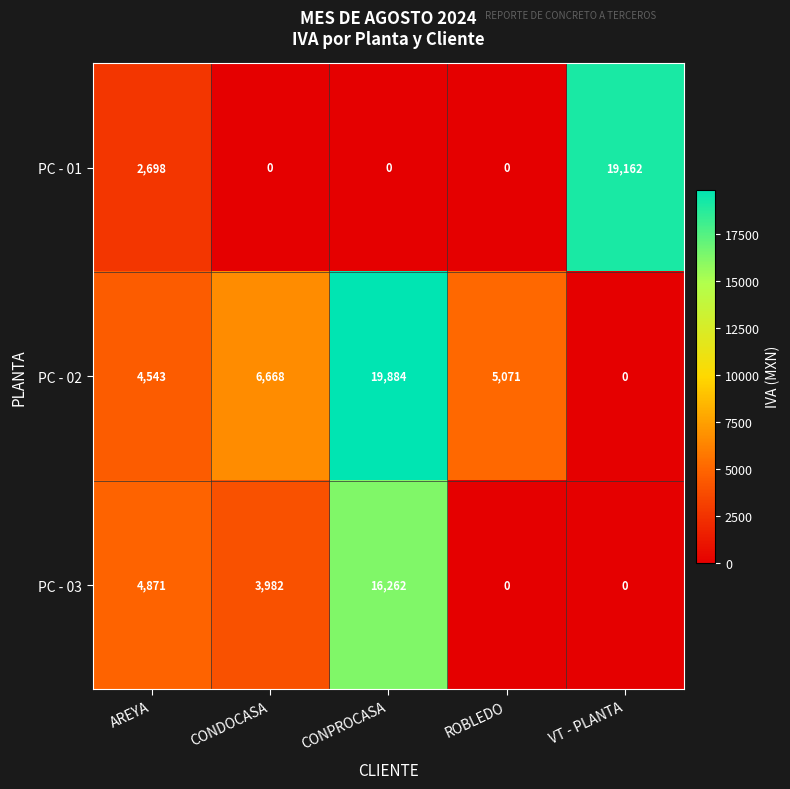

What is the difference between the highest and lowest values at CONDOCASA?

6668